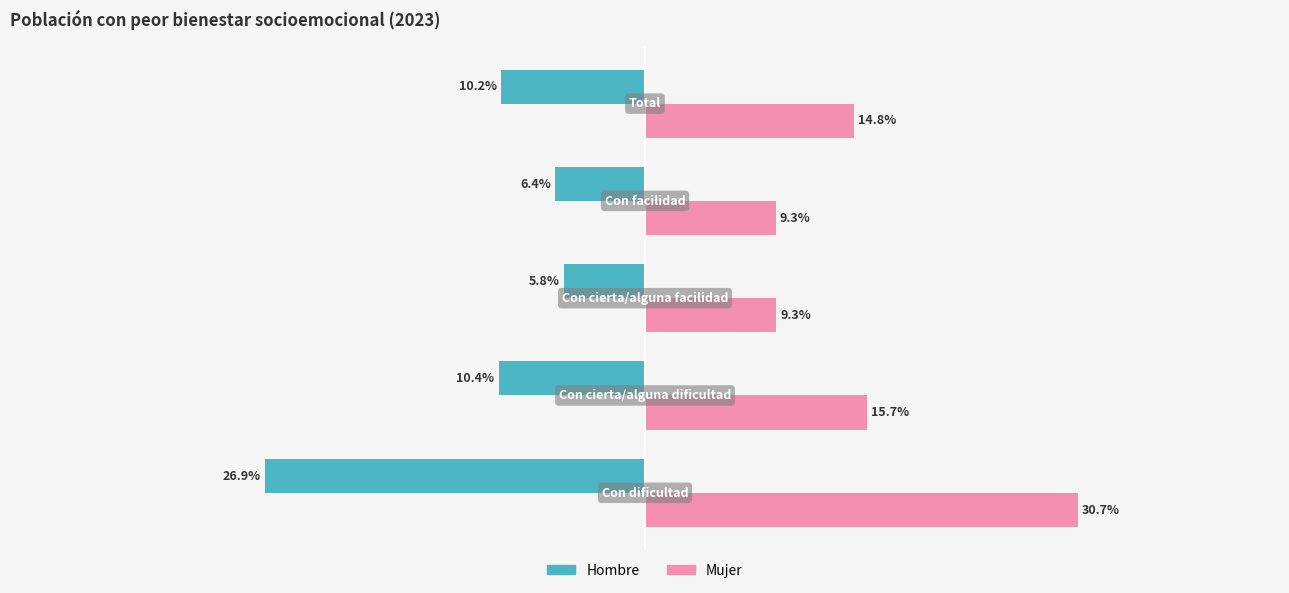

Which series has the largest range (max minus min)?

Mujer